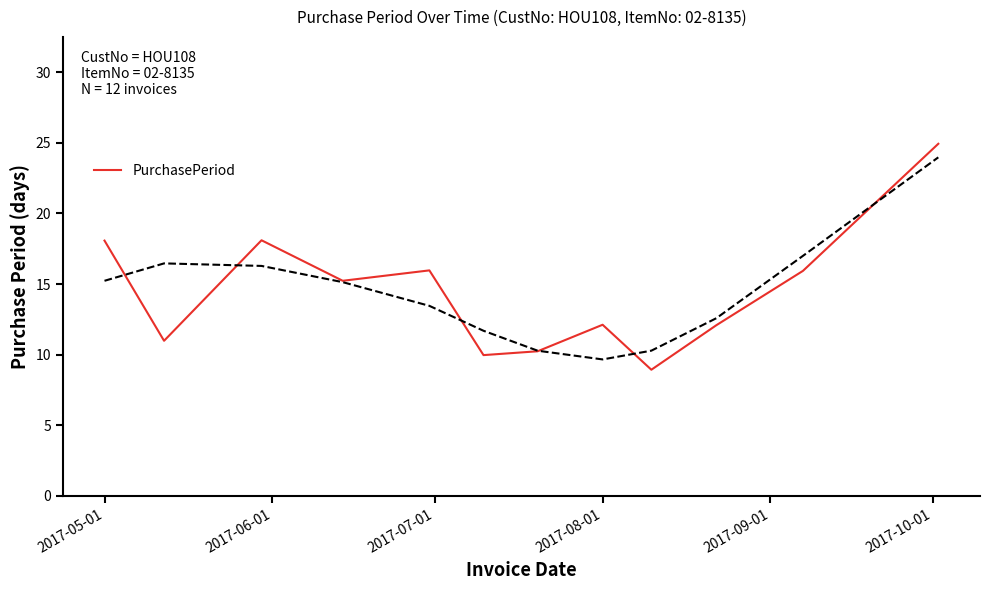

What is the lowest value of the PurchasePeriod series?

8.9